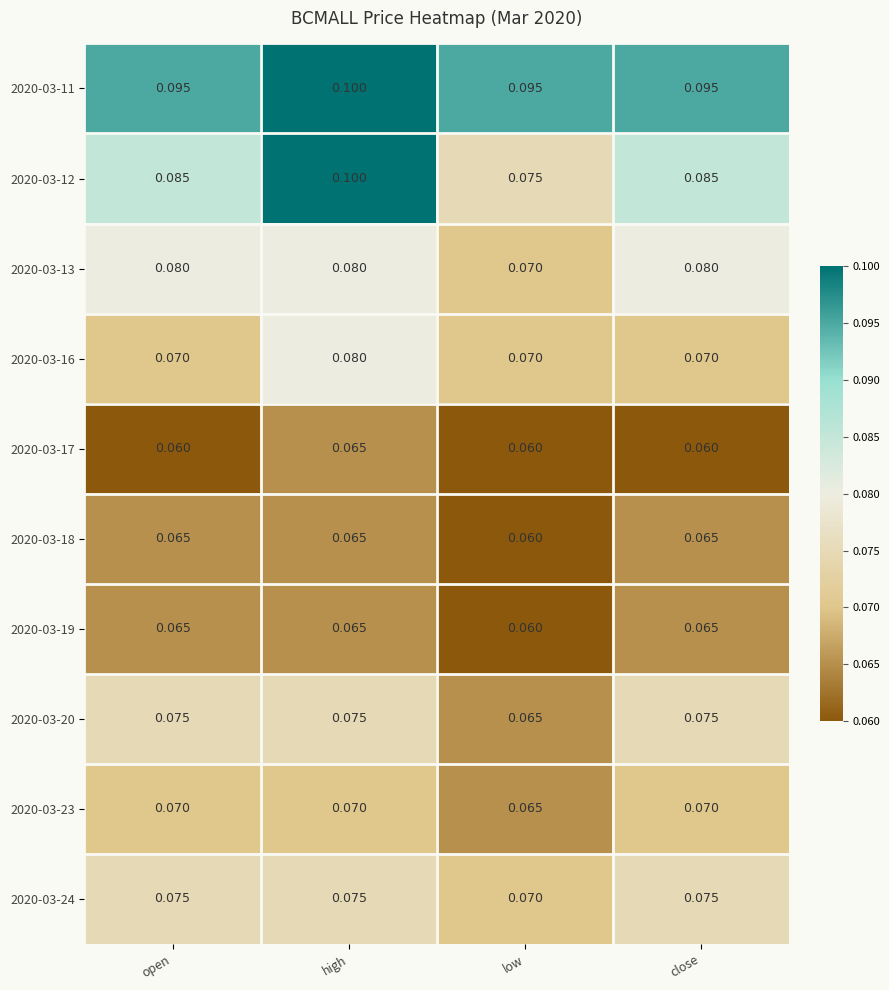

Which category has the highest value in the 2020-03-16 series?

high